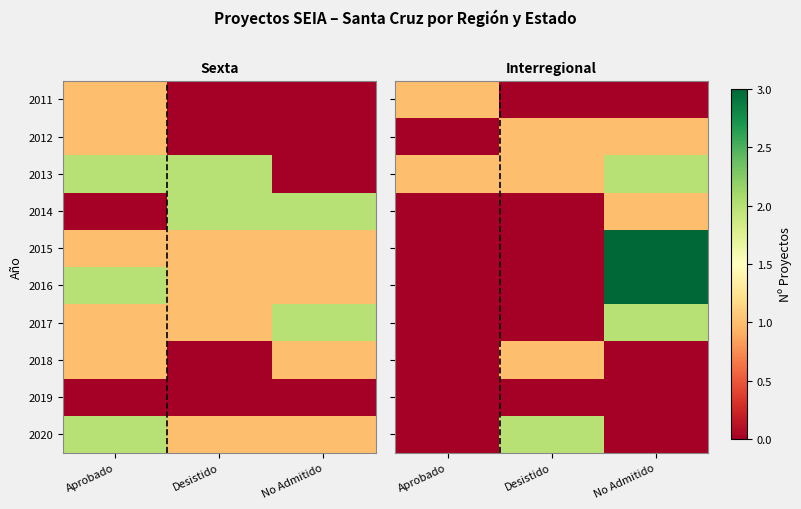

True or false: 2019 has a value of 0 at No Admitido.

True